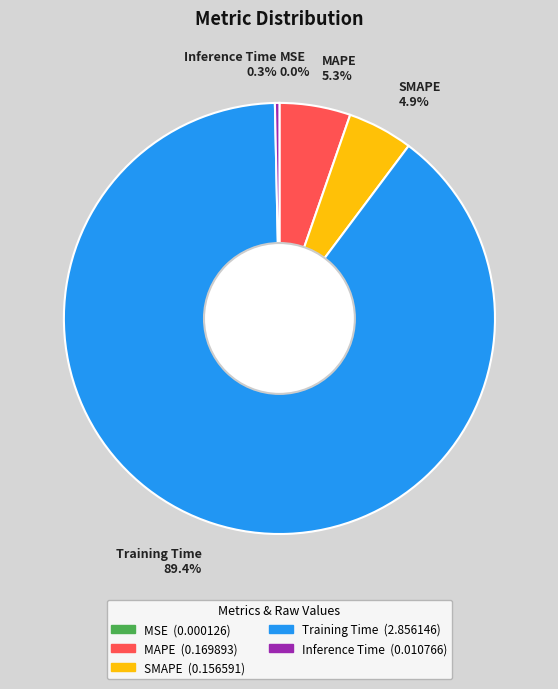

The MAPE slice represents 14% of the pie. True or false?

False